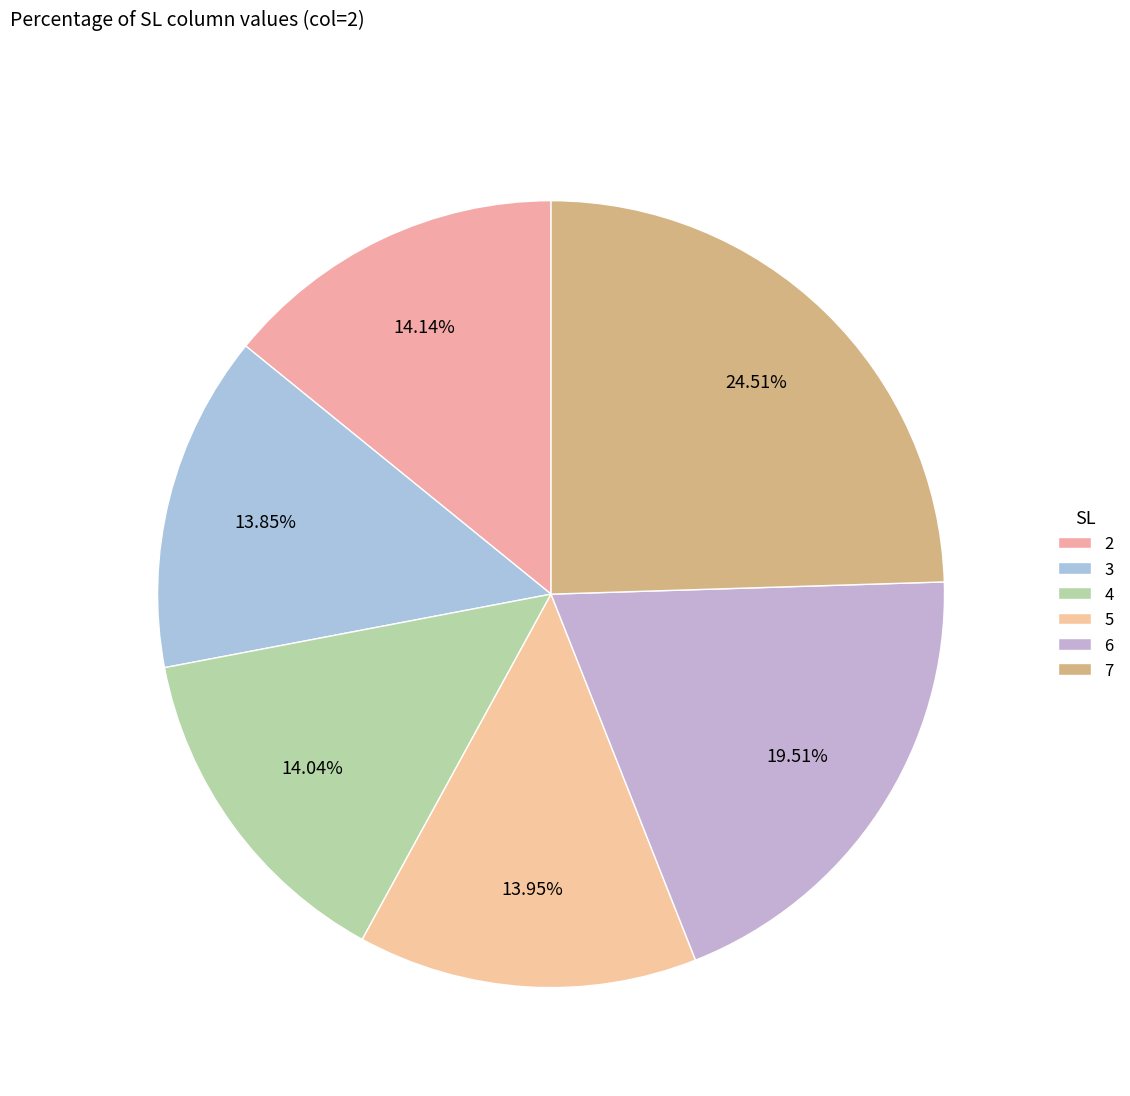

What is the smallest slice in the pie chart?

3